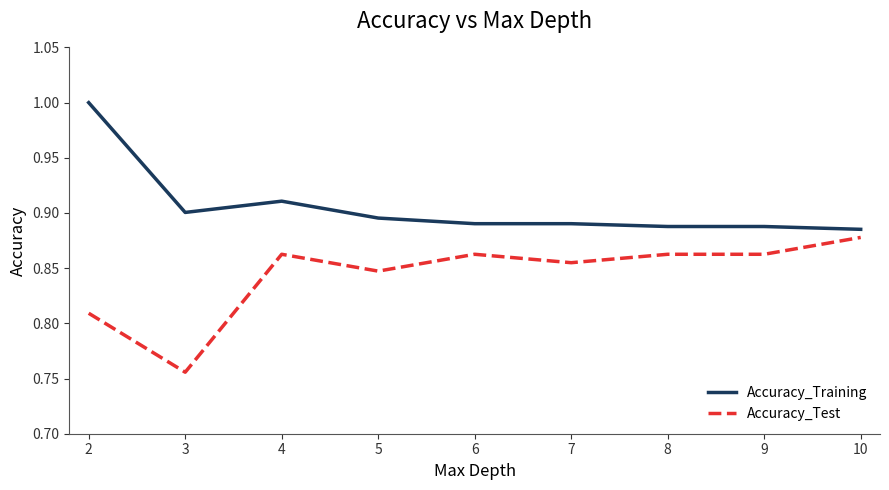

What is the difference between the maximum and minimum values in the Accuracy_Training series?

0.1